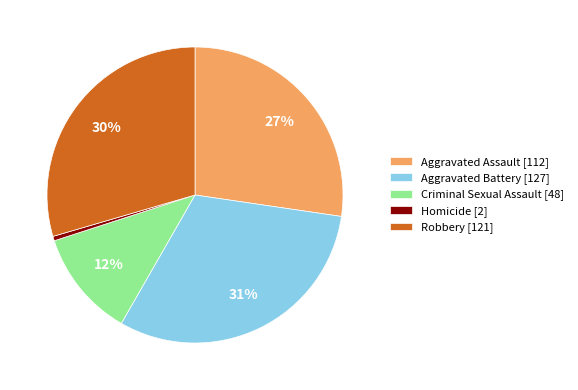

To the nearest percent, what percentage of the pie is Aggravated Battery?

31%